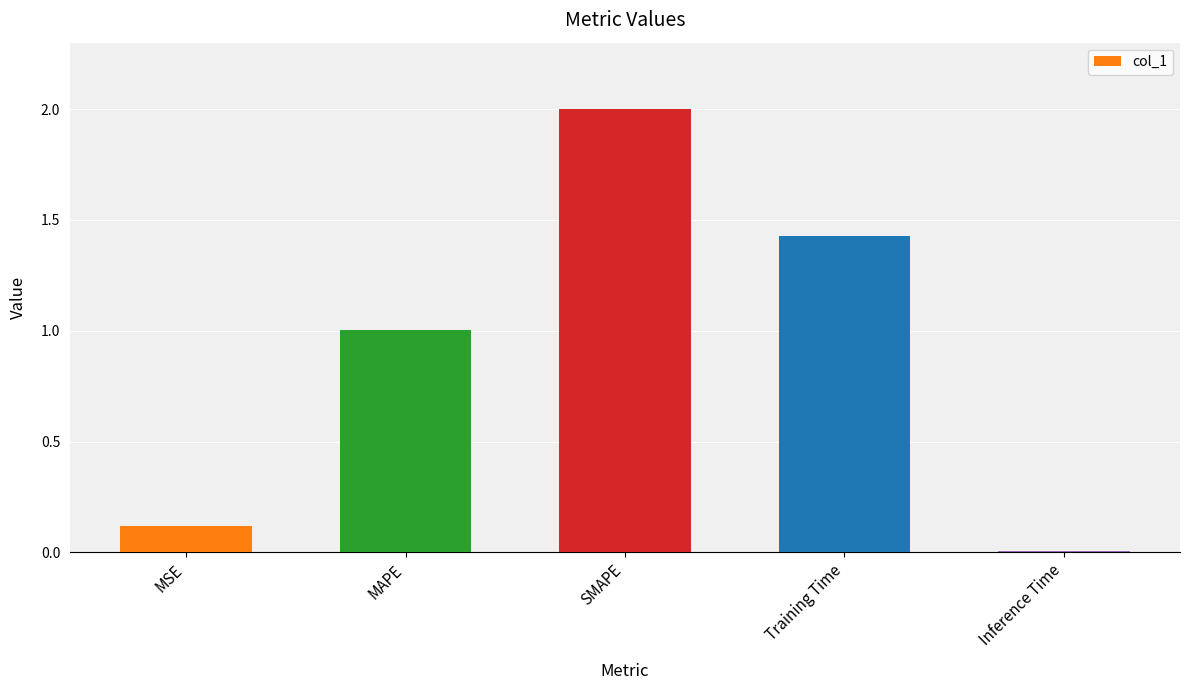

At which category does the chart reach its minimum across all series?

Inference Time